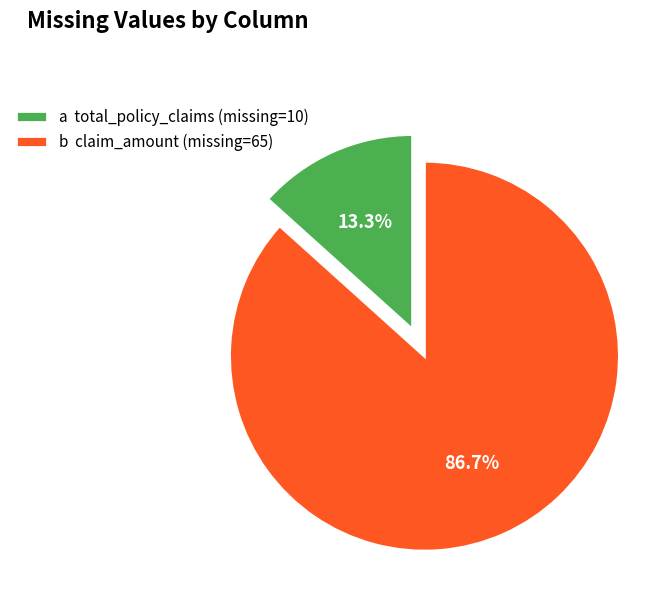

Is there a majority slice in this chart?

Yes